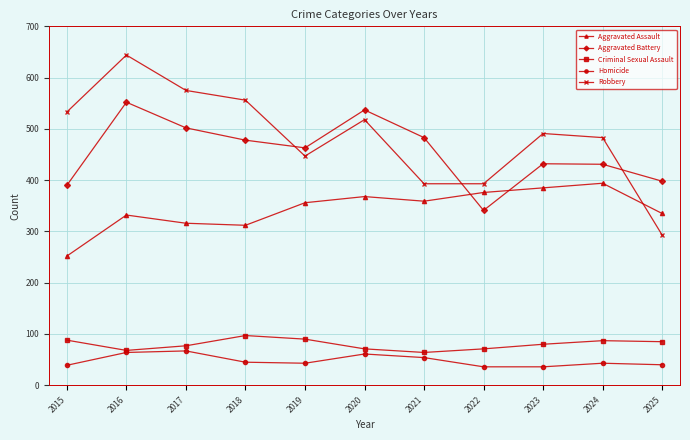

Which series has the largest range (max minus min)?

Robbery